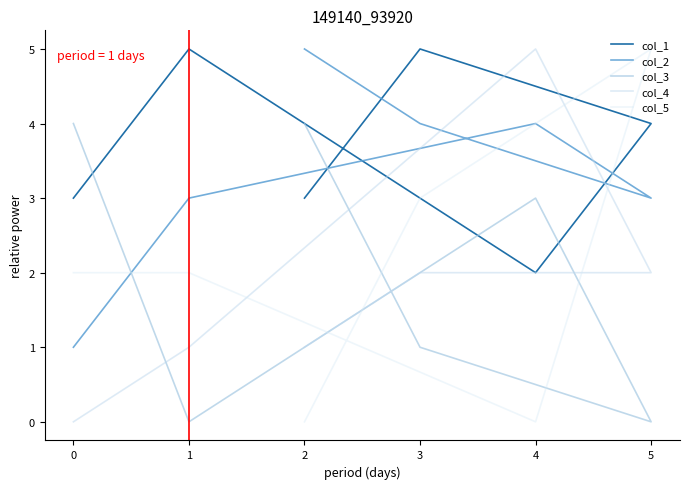

Where is the first local maximum for col_3?

4